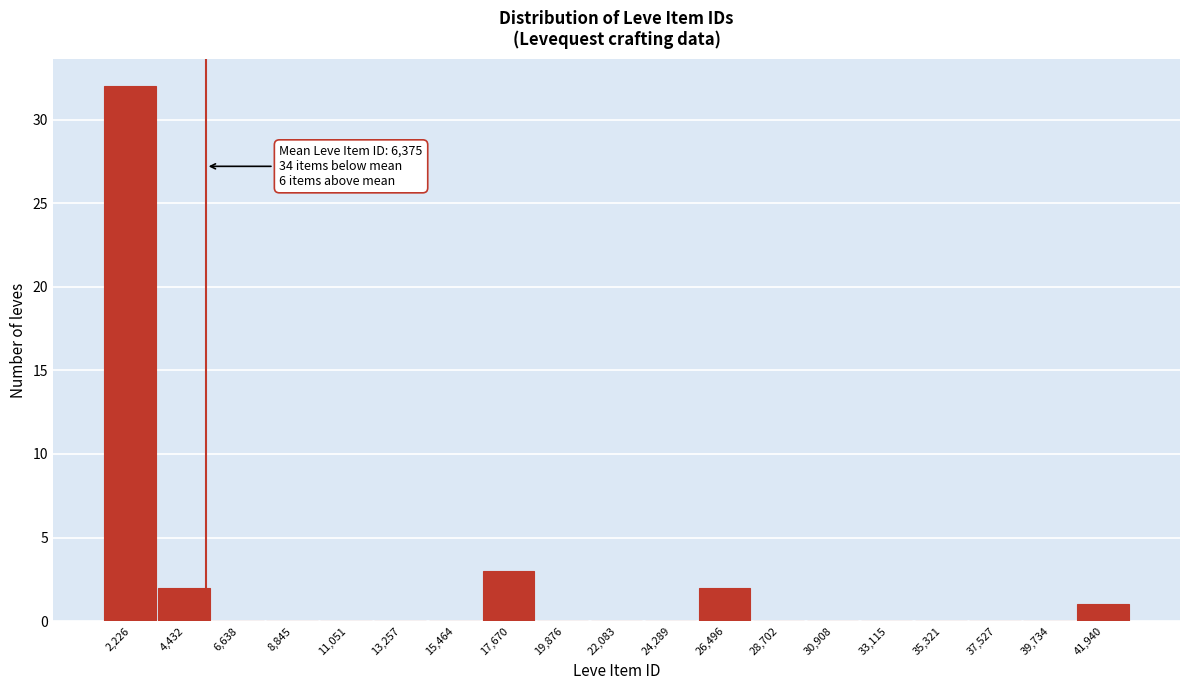

Reading left to right, extract all data points from this chart.

2,226=32	4,432=2	6,638=0	8,845=0	11,051=0	13,257=0	15,464=0	17,670=3	19,876=0	22,083=0	24,289=0	26,496=2	28,702=0	30,908=0	33,115=0	35,321=0	37,527=0	39,734=0	41,940=1